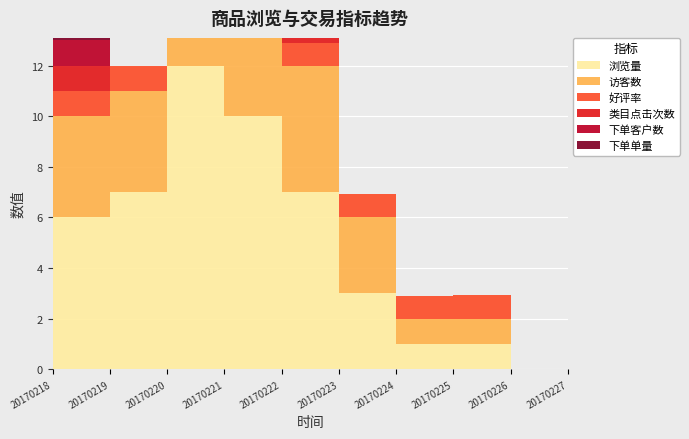

Which series has the largest range (max minus min)?

浏览量